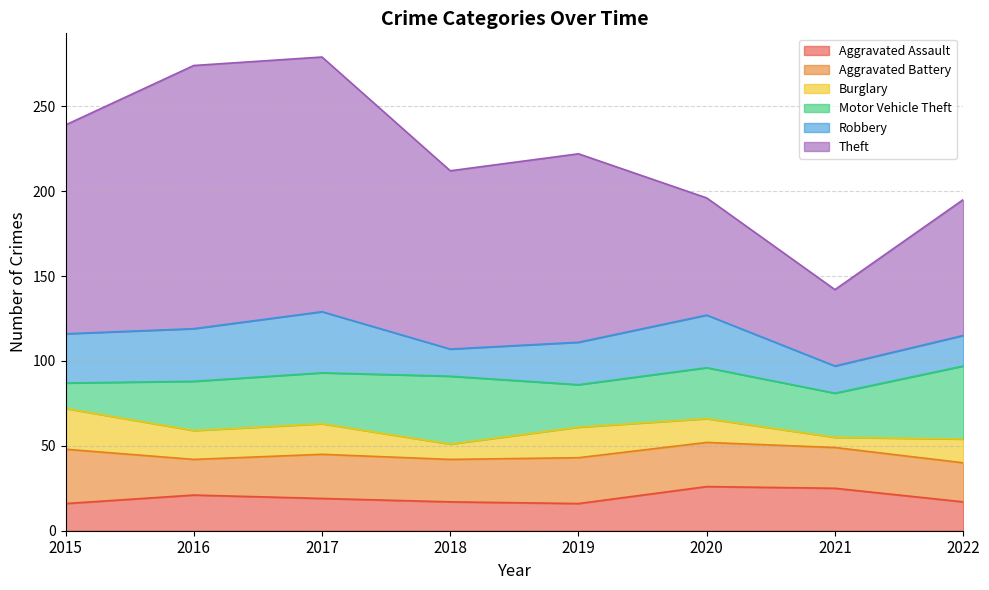

How many data points in Aggravated Battery are above 26?

2